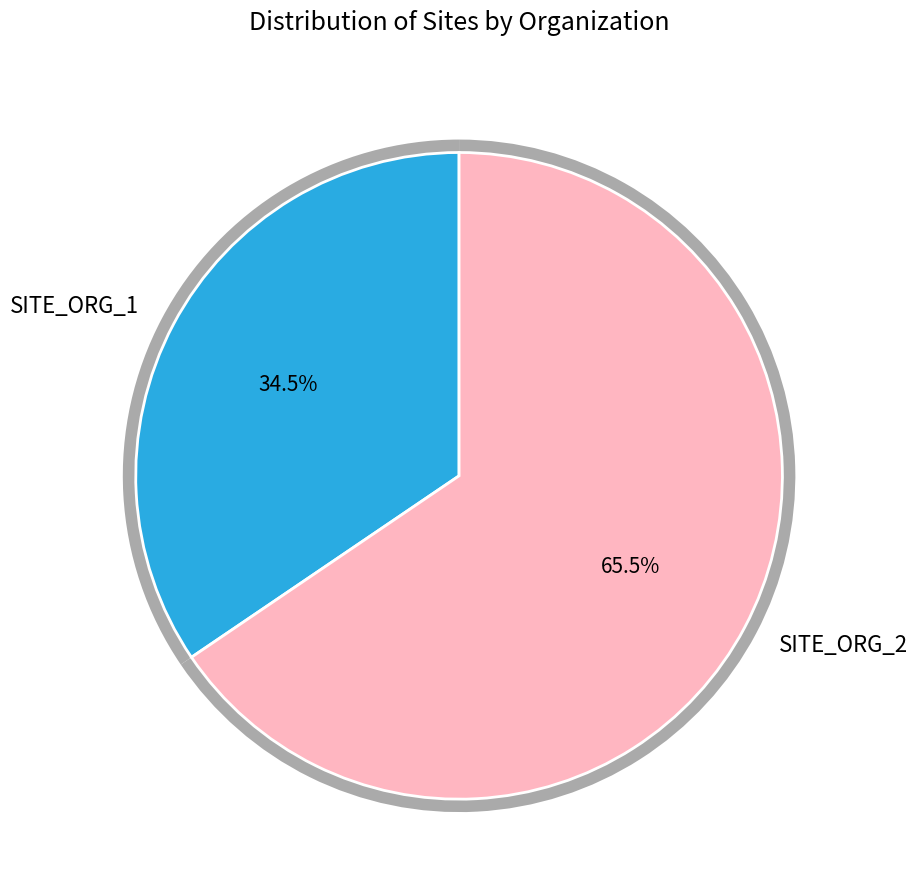

How many segments does this pie chart have?

2